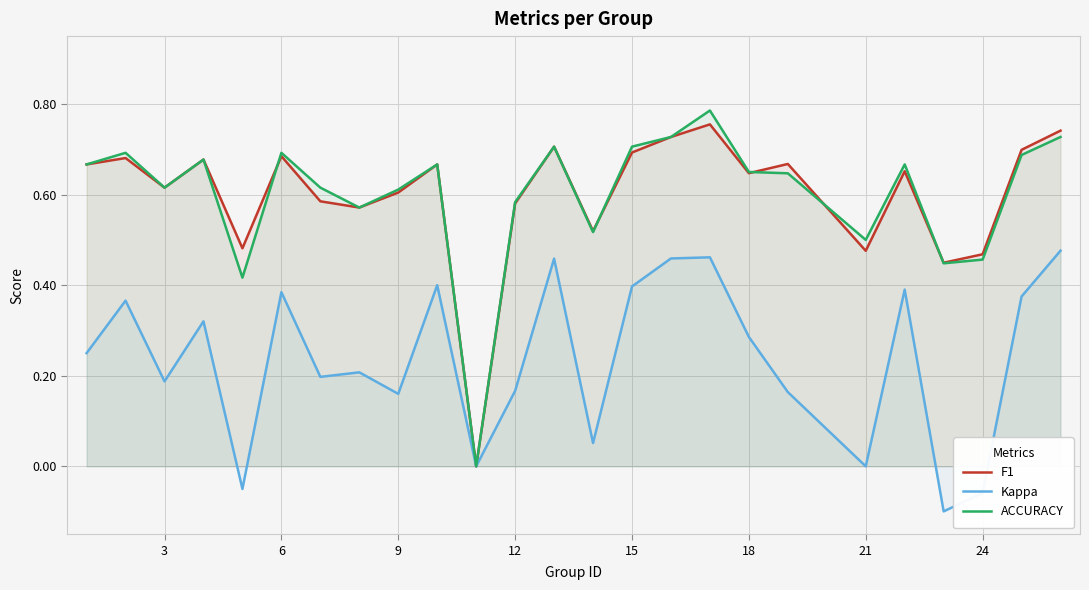

How many data points in ACCURACY are above 0?

24